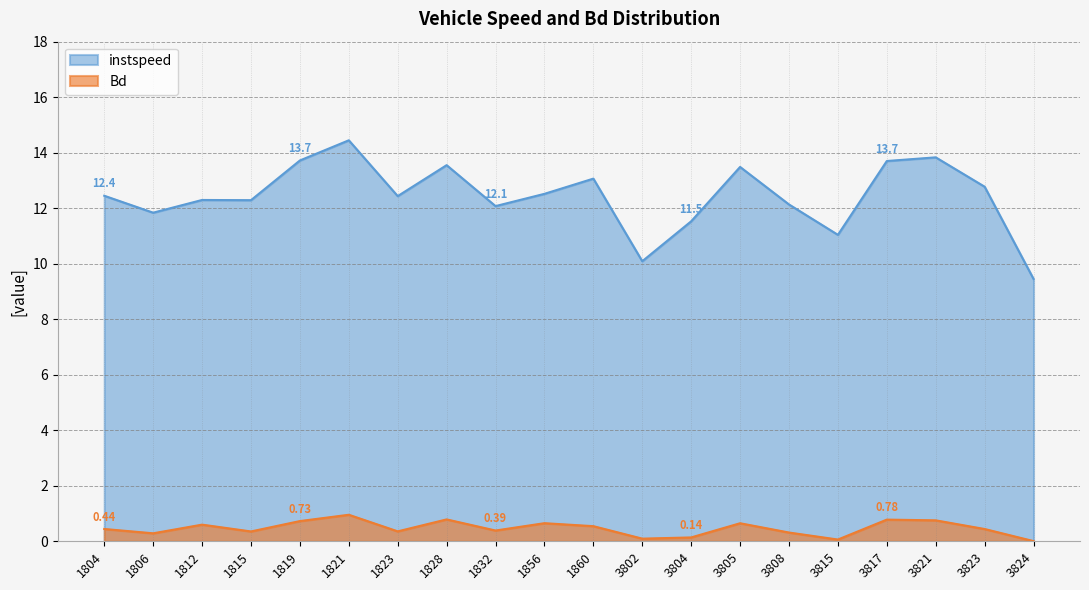

Rank the series by their maximum value, from lowest to highest.

Bd, instspeed